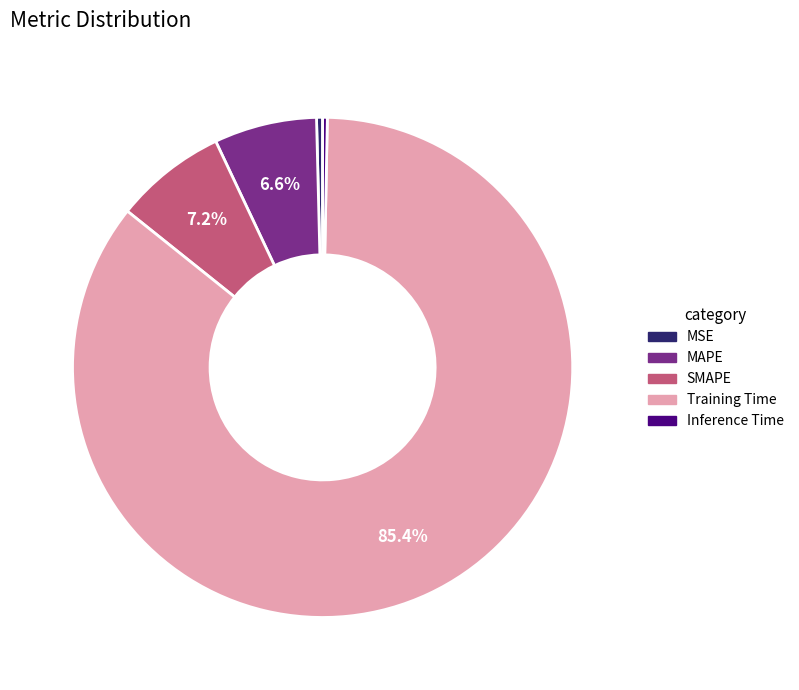

Which category has the biggest portion of the pie?

Training Time